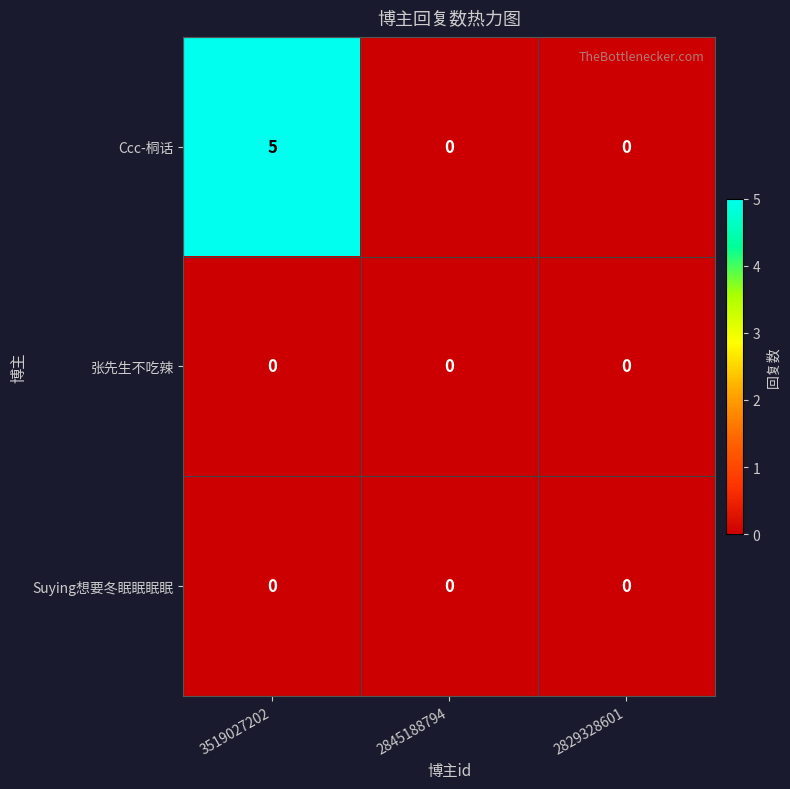

Reading left to right, extract all data points from this chart.

Ccc-桐话: 3519027202=5	2845188794=0	2829328601=0
张先生不吃辣: 3519027202=0	2845188794=0	2829328601=0
Suying想要冬眠眠眠眠: 3519027202=0	2845188794=0	2829328601=0